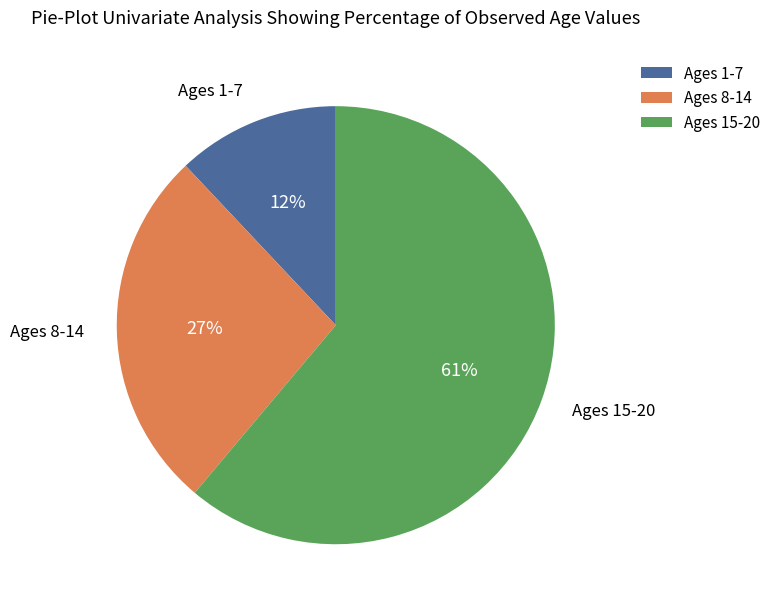

To the nearest percent, what is the combined percentage of Ages 1-7 and Ages 8-14?

39%